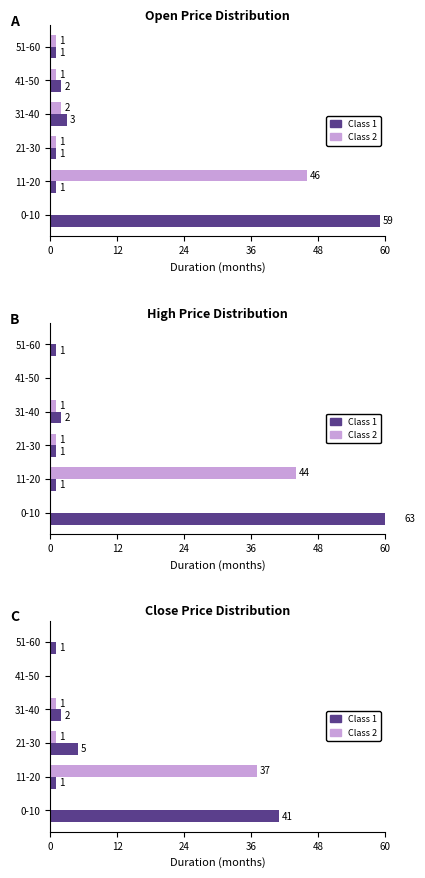

Reading left to right, extract all data points from this chart.

Class 1: 41	1	5	2	0	1
Class 2: 0	37	1	1	0	0